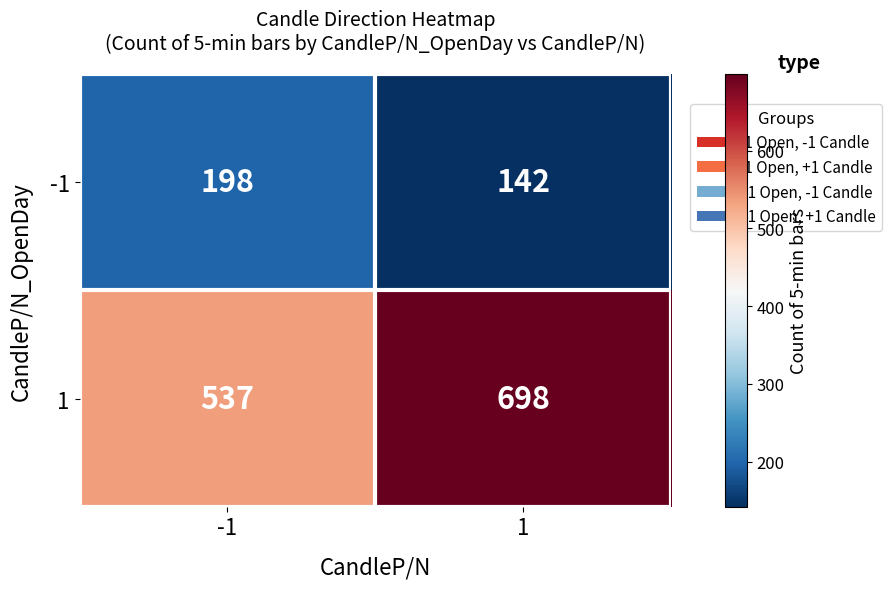

What is the maximum value for -1?

198